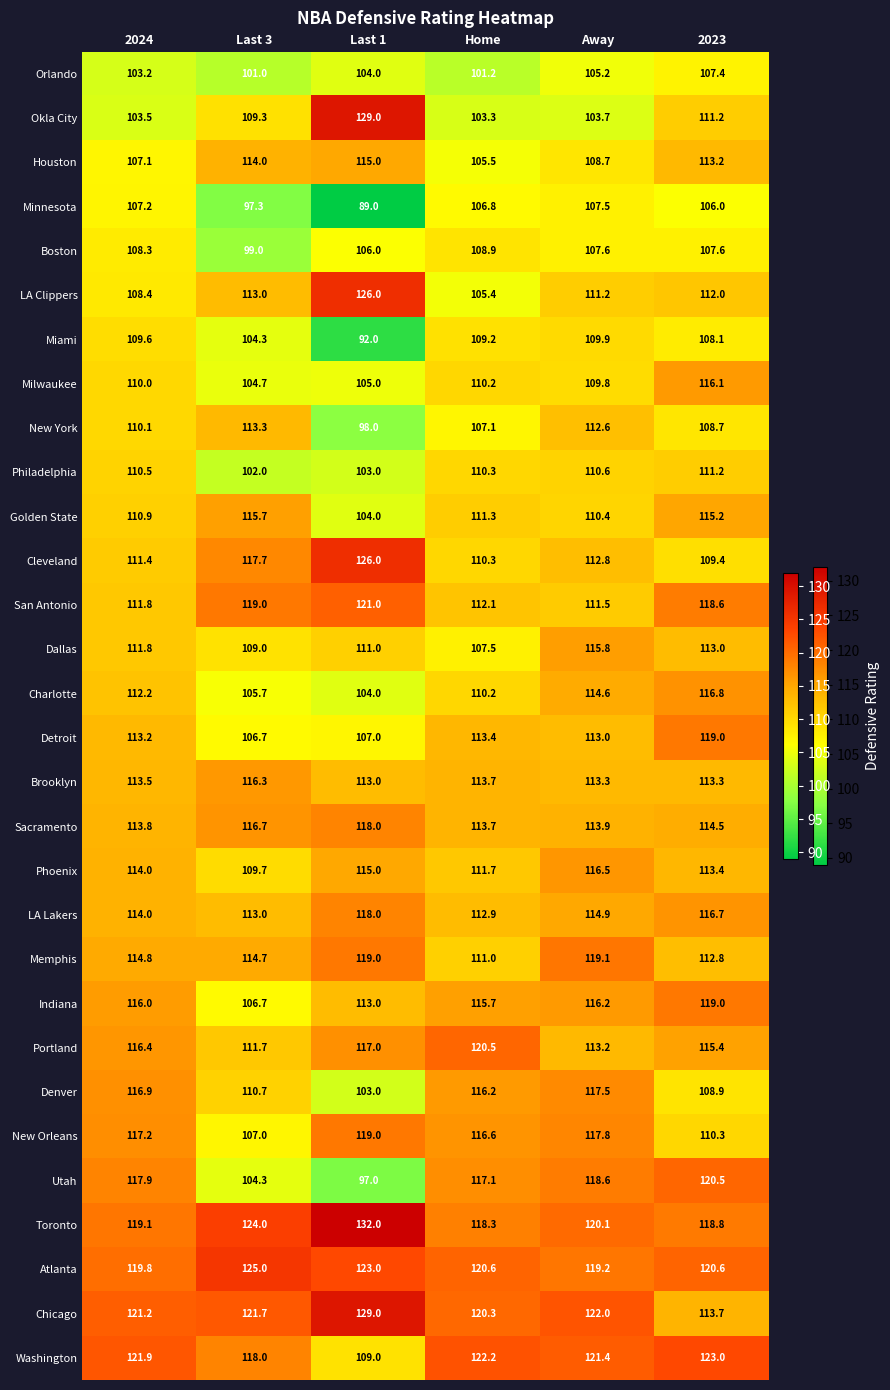

What is the difference between the highest and lowest values at Last 3?

27.7